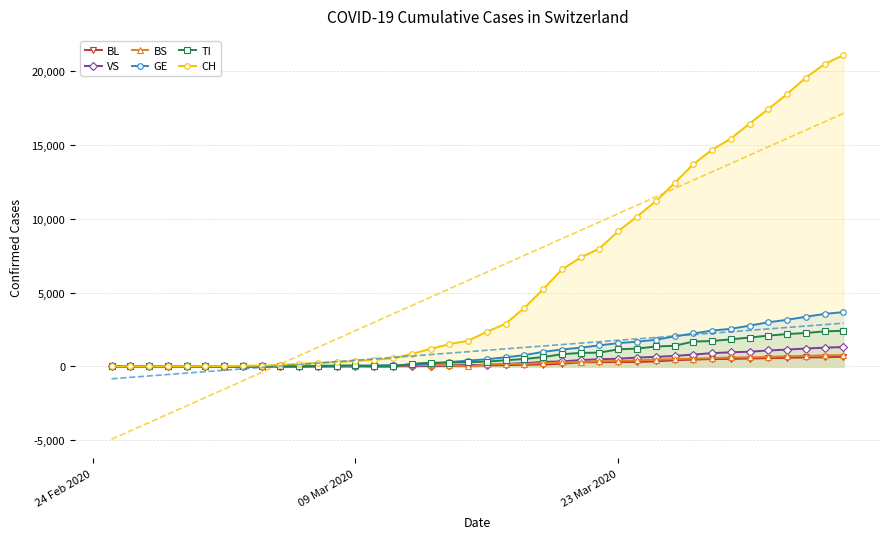

What is the highest value of the BS series?

771